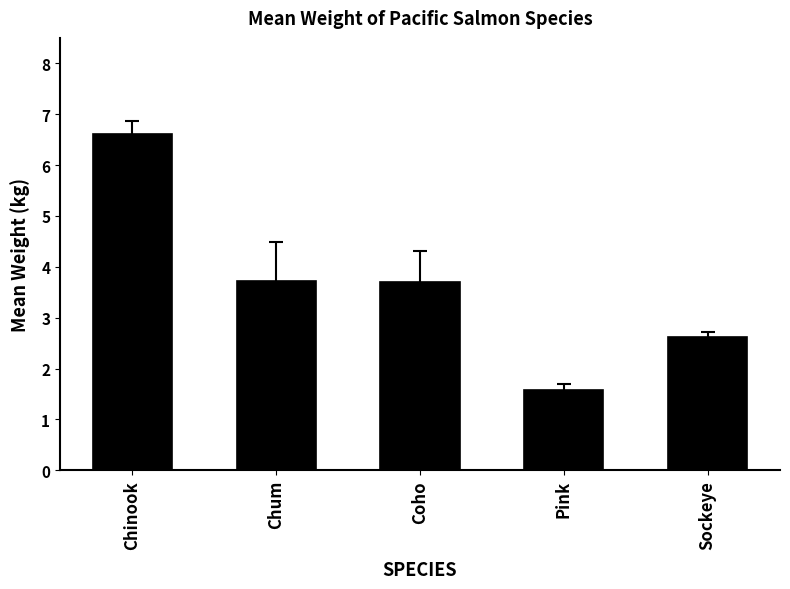

Reading left to right, extract all data points from this chart.

6.6	3.7	3.7	1.6	2.6